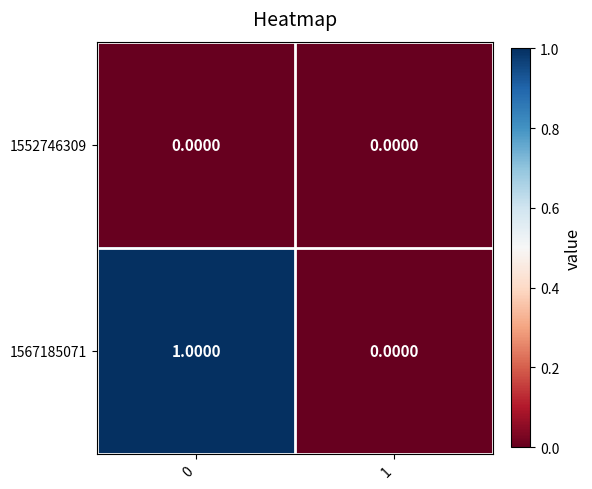

List the labels in order of 1567185071 value, smallest first.

1, 0